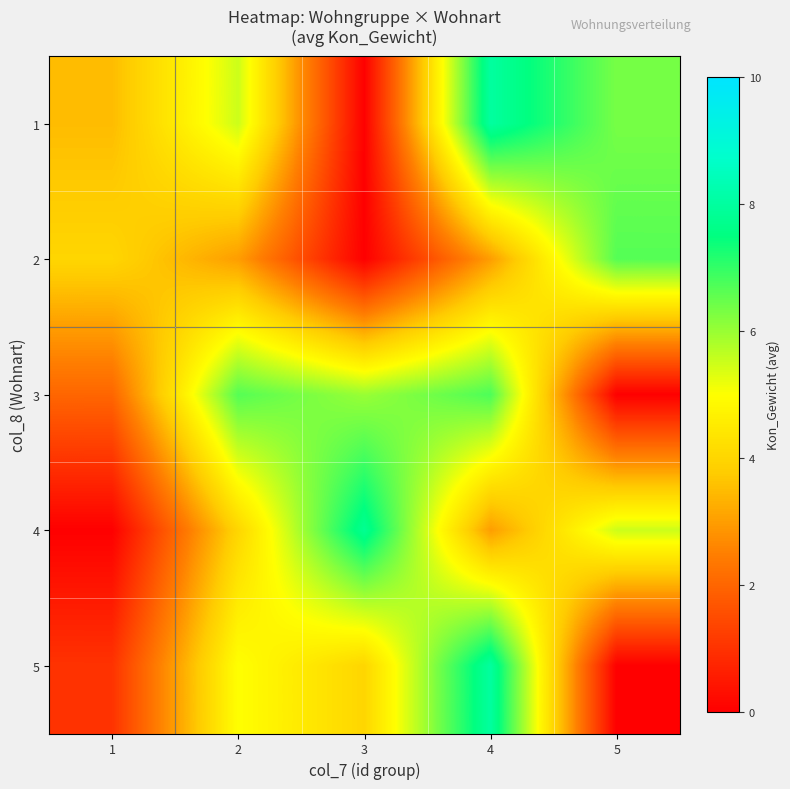

Rank the series at 3 from highest to lowest value.

4, 3, 5, 1, 2